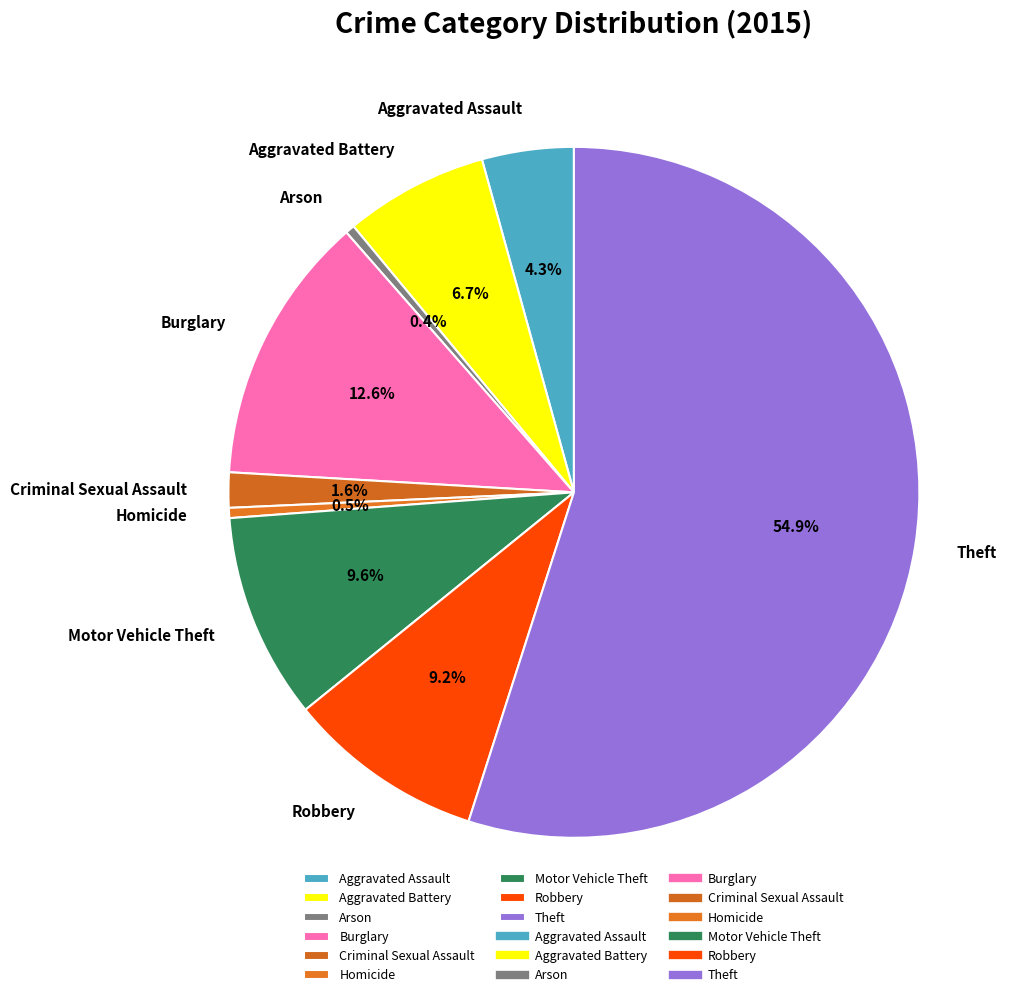

Is the sum of Criminal Sexual Assault and Aggravated Assault greater than half?

No